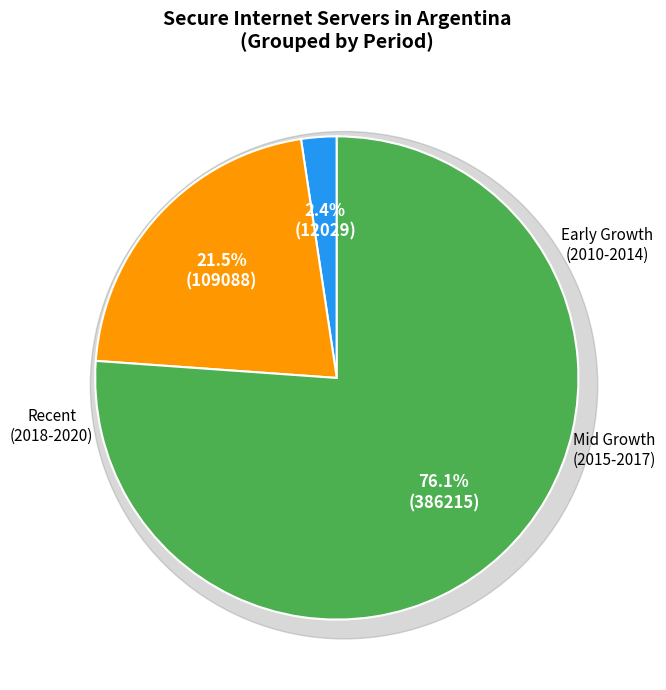

Which has a higher value, 2010 or 2019?

2019